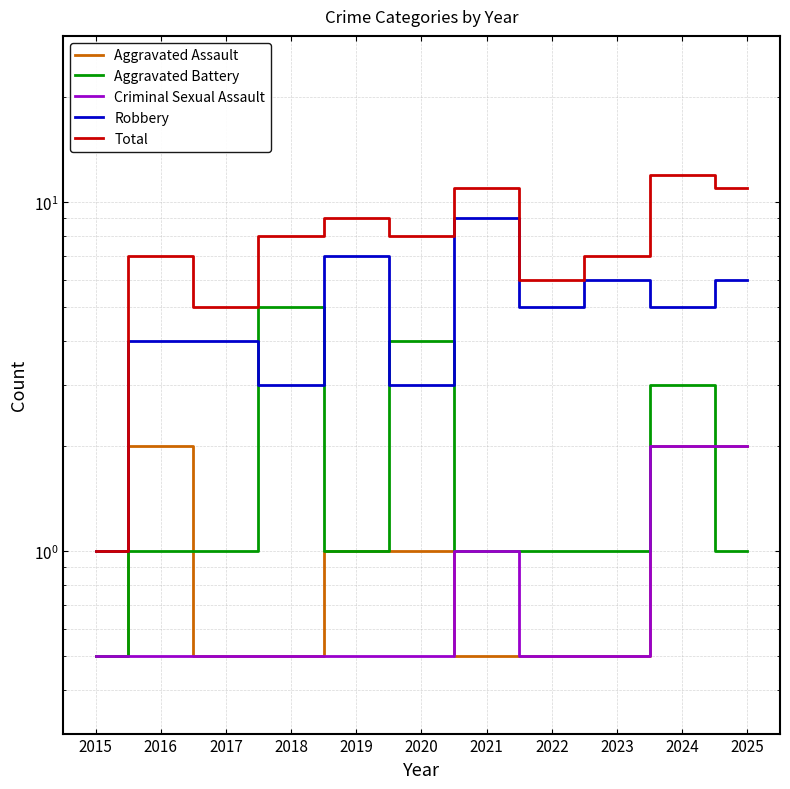

True or false: Robbery and Aggravated Assault intersect in this chart.

False